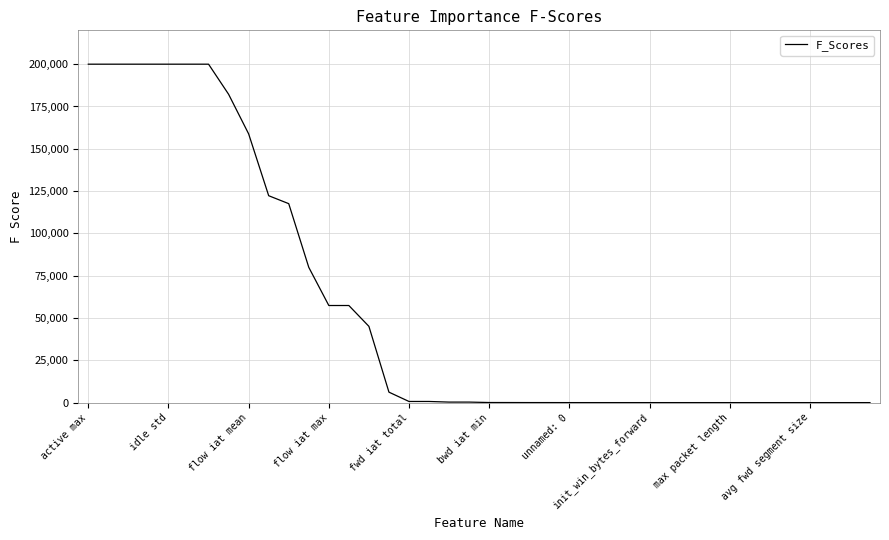

What is the maximum value shown in the chart?

200000.0